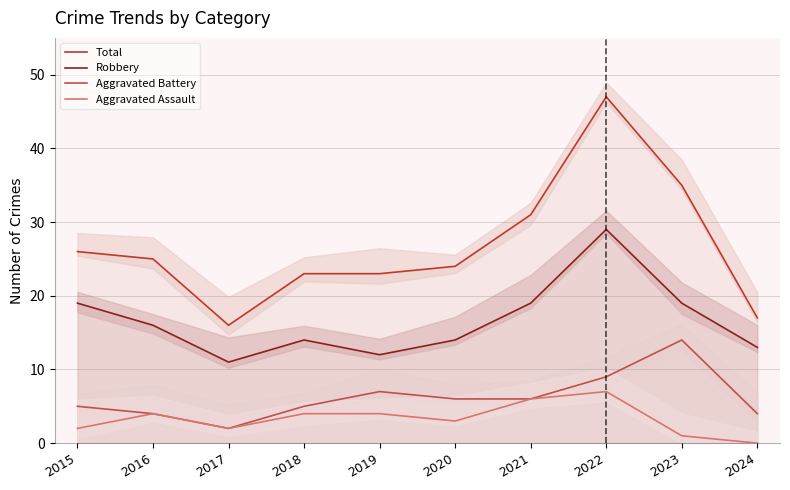

What is the value of the Robbery point at the 8th from the left?

29